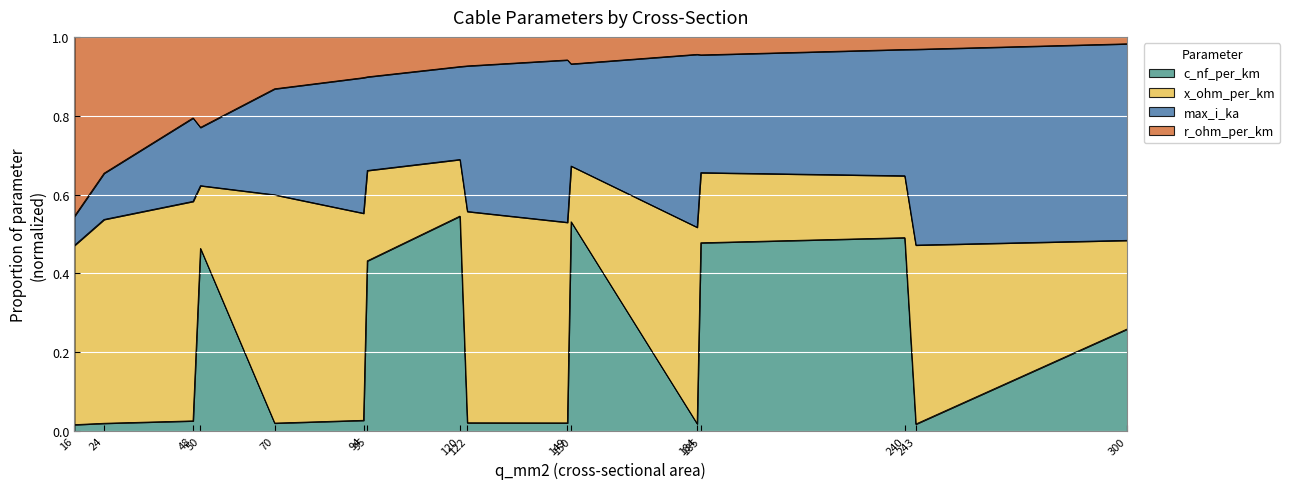

Where is the first local maximum for c_nf_per_km?

50